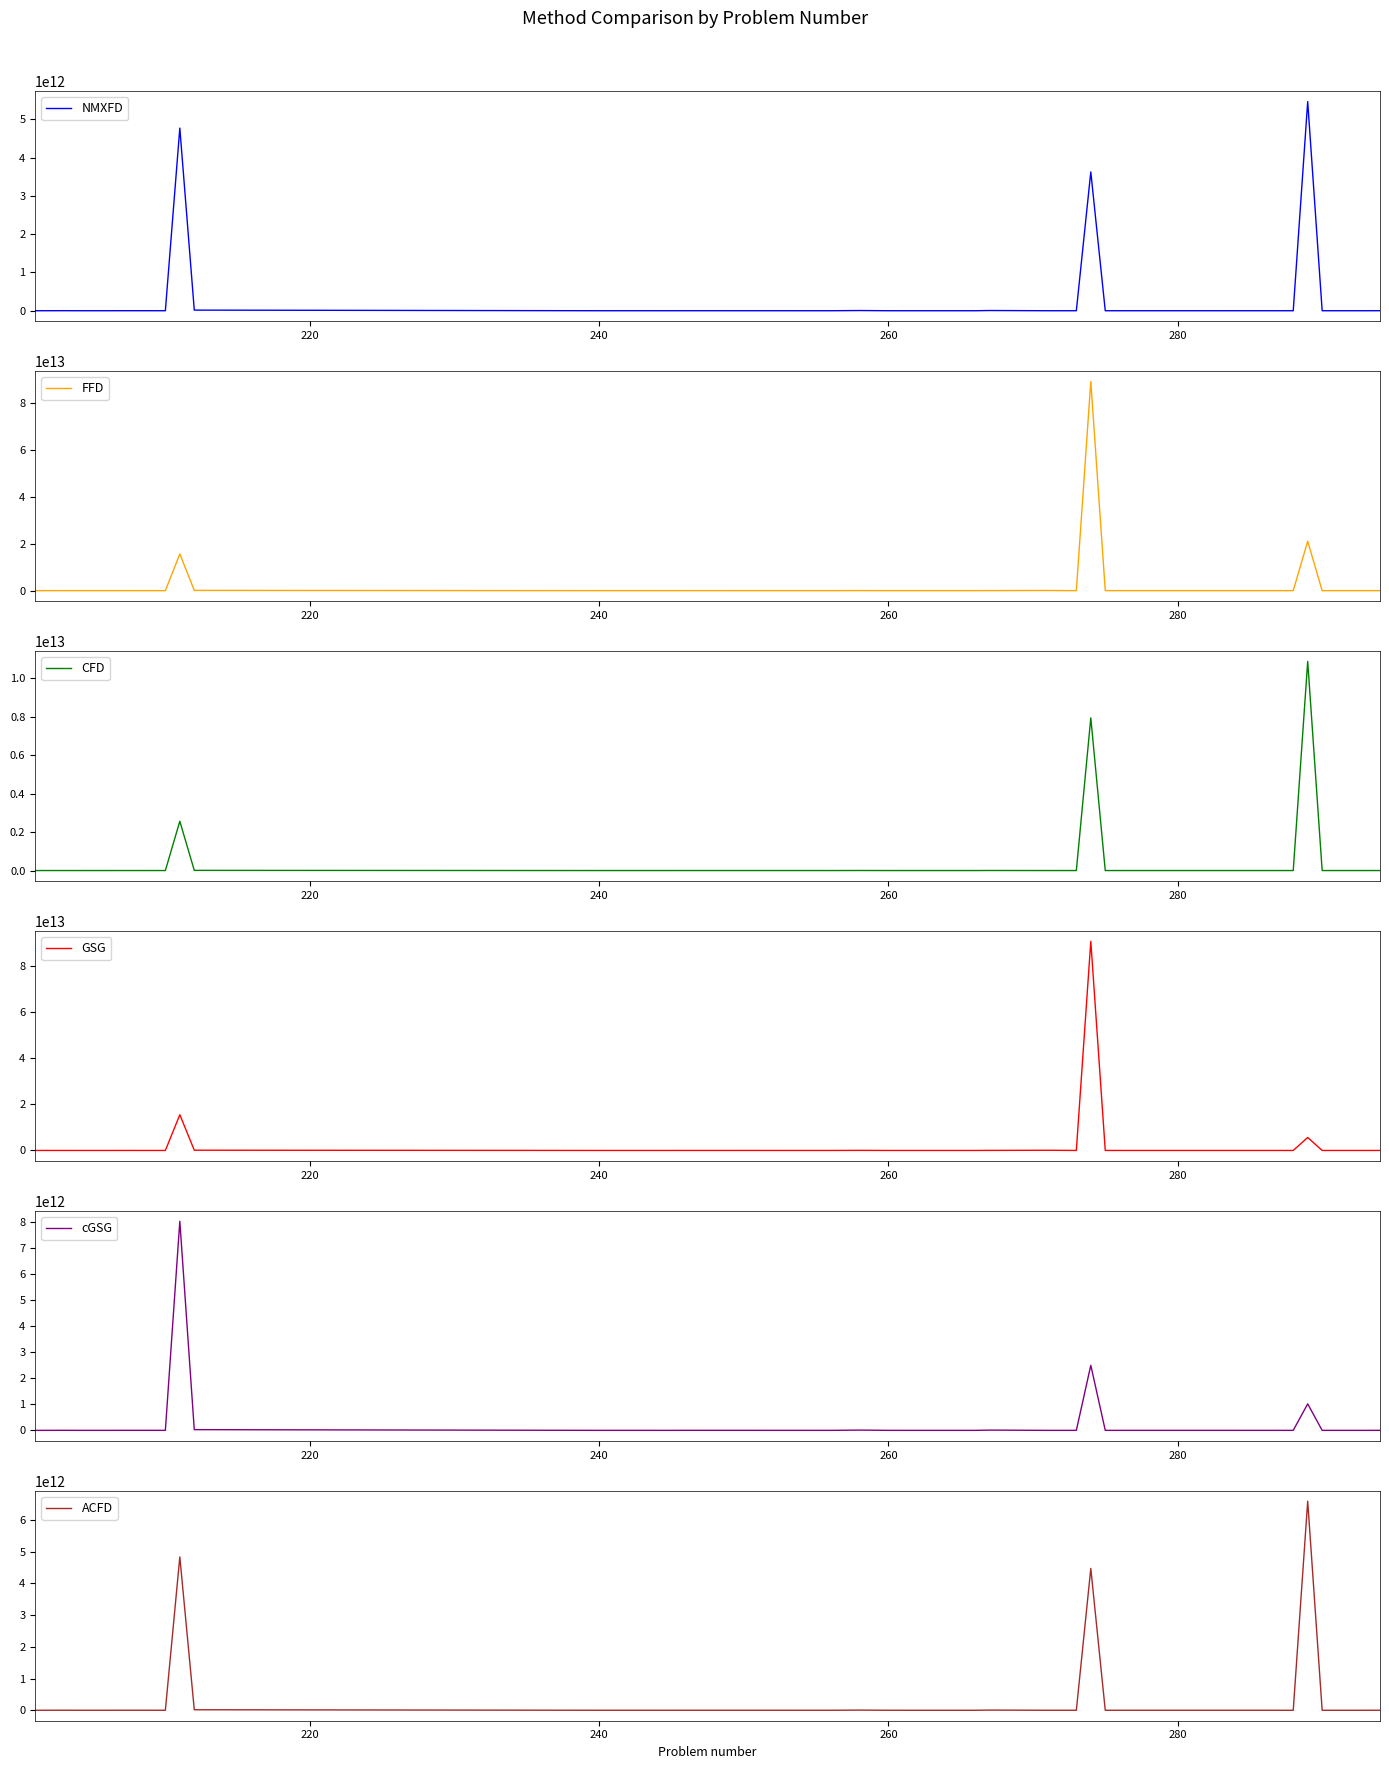

After their last crossing, which series has the higher values: FFD or NMXFD?

FFD